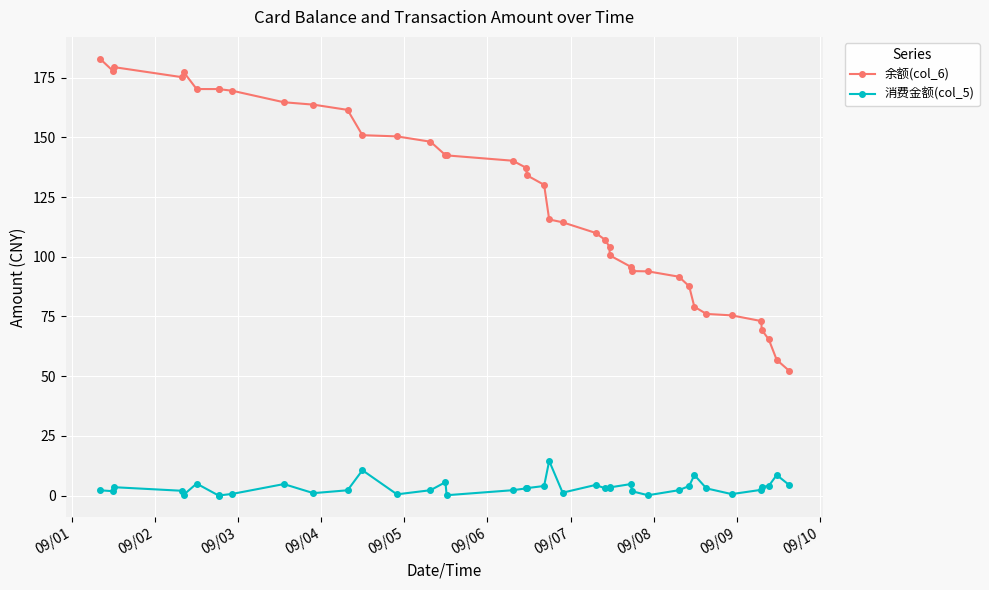

True or false: 消费金额(col_5) has more than 0 points higher than both neighbors.

True